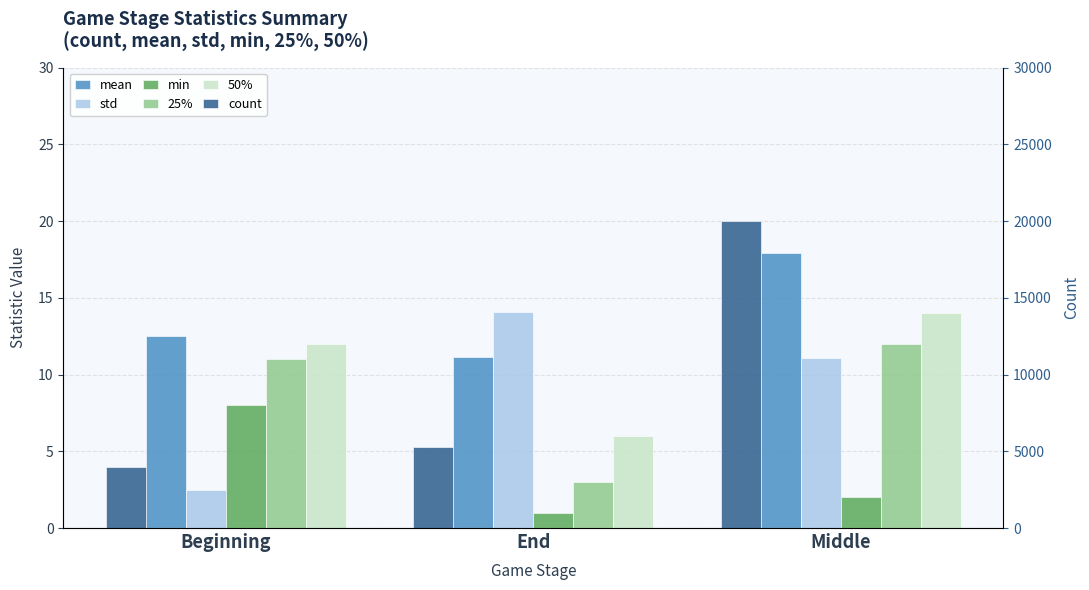

At which label does std first exceed 11?

End